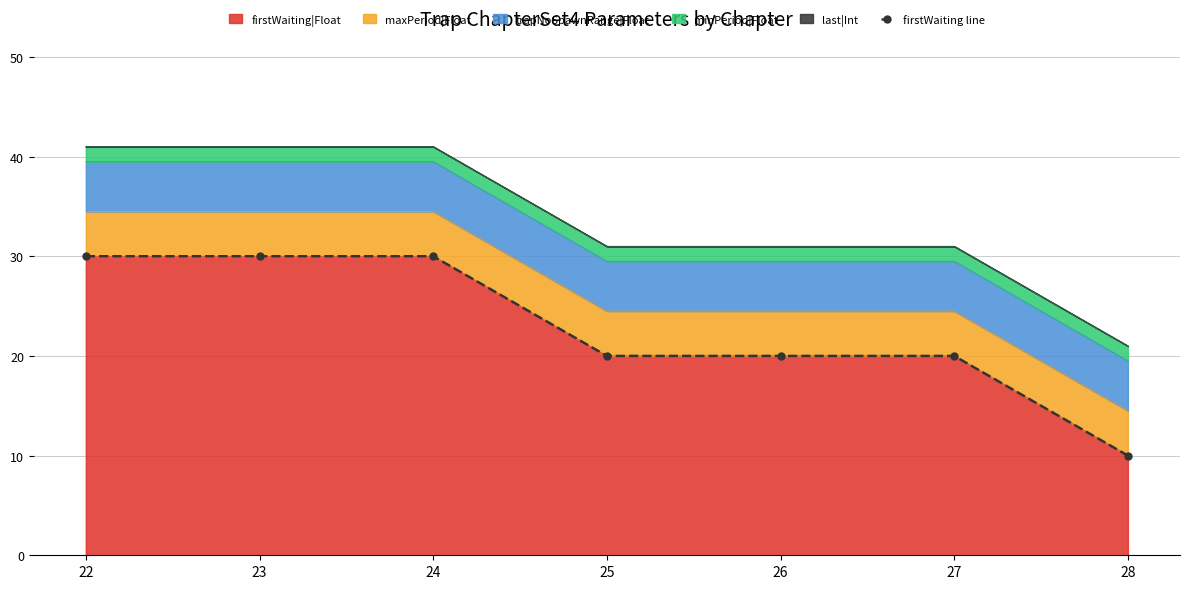

Read the value at 26.

20